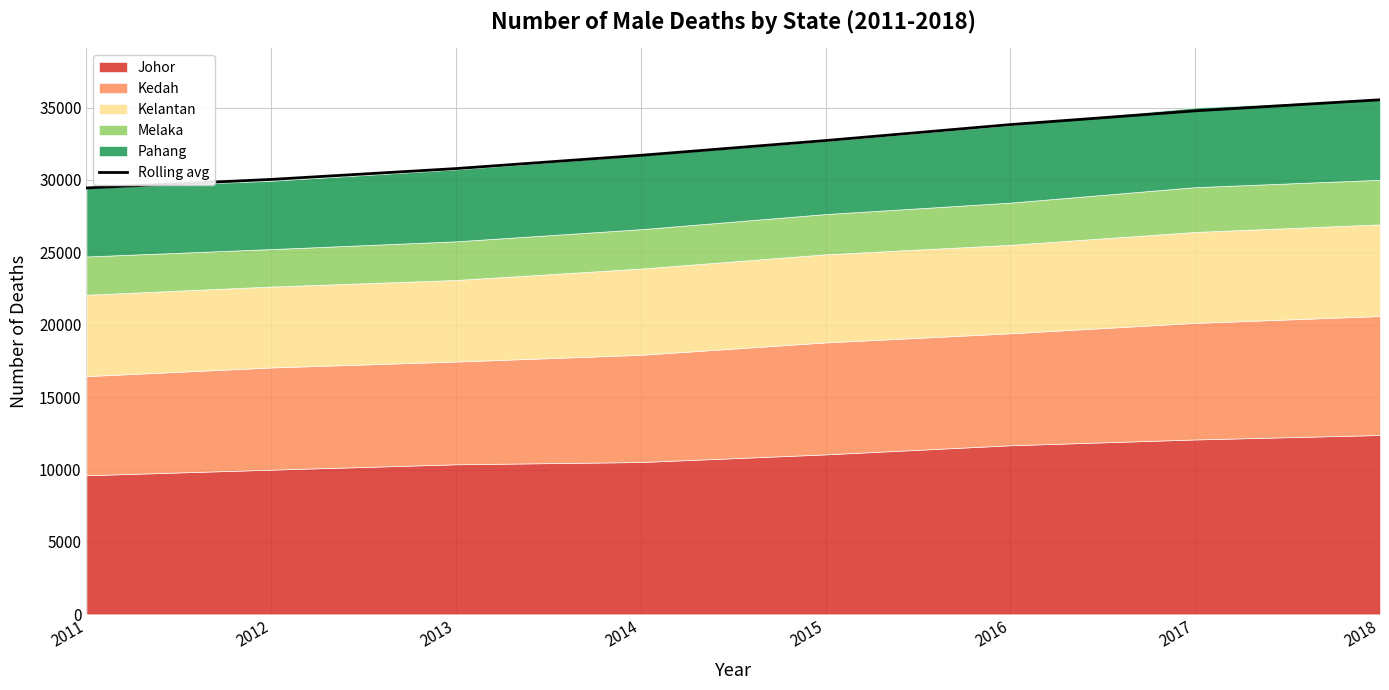

Between 2015 and 2013, which is larger?

2015